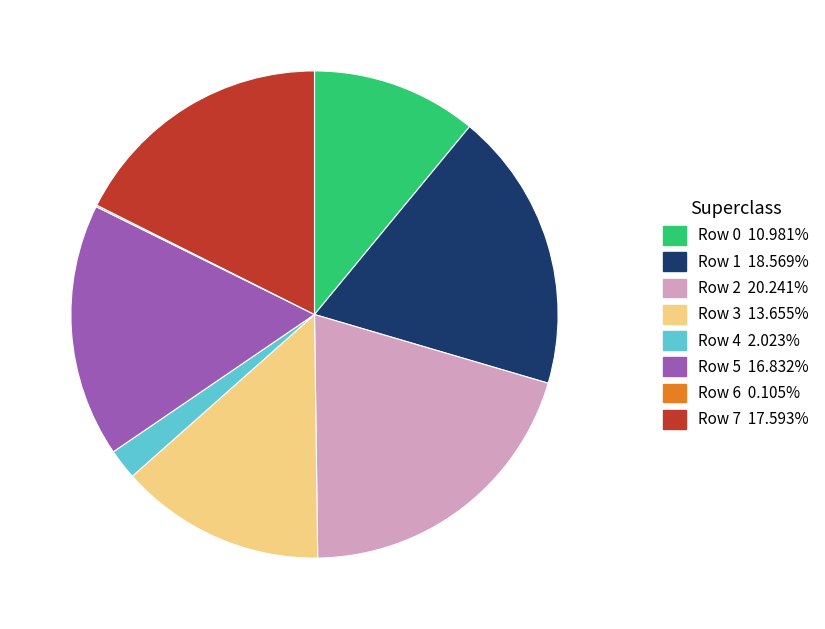

What is the ratio of the value at Row 1 18.569% to the value at Row 2 20.241%?

0.9